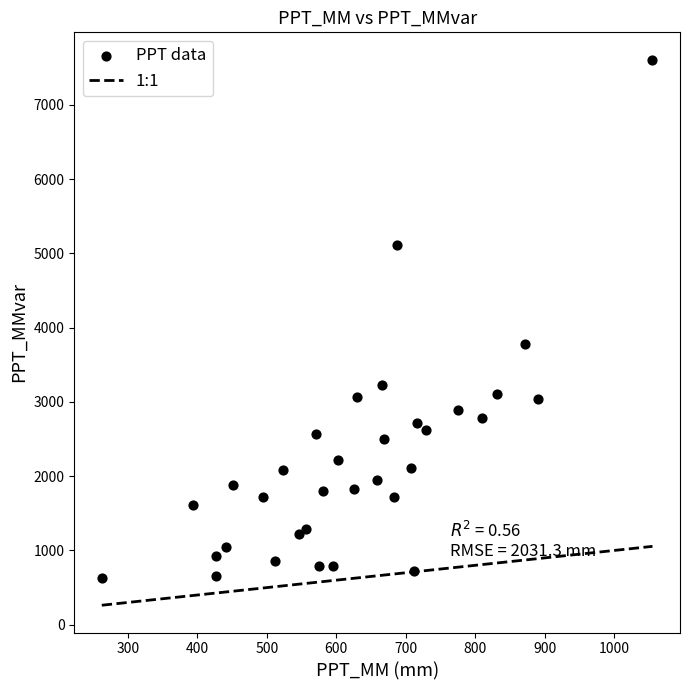

What Y value in the scatter plot is closest to 4116?

3773.8